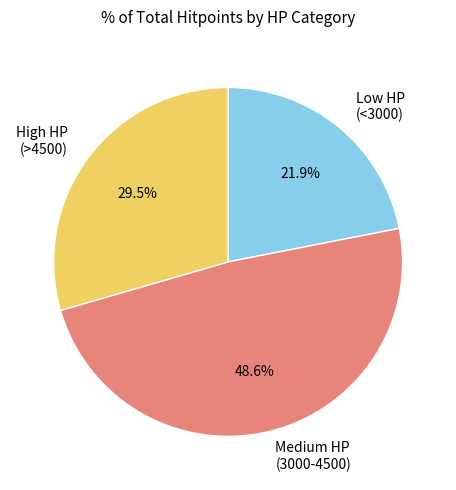

Which has a higher value, High HP (>4500) or Medium HP (3000-4500)?

Medium HP (3000-4500)